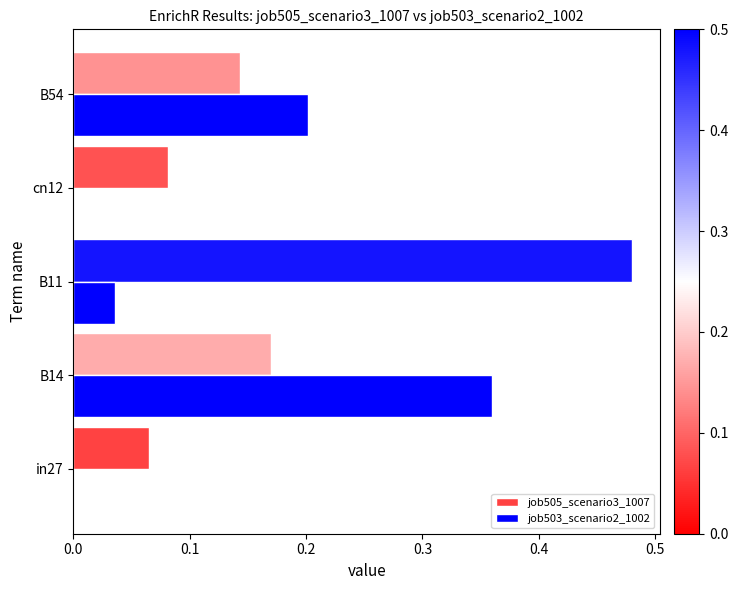

Count the number of data series in this chart.

2